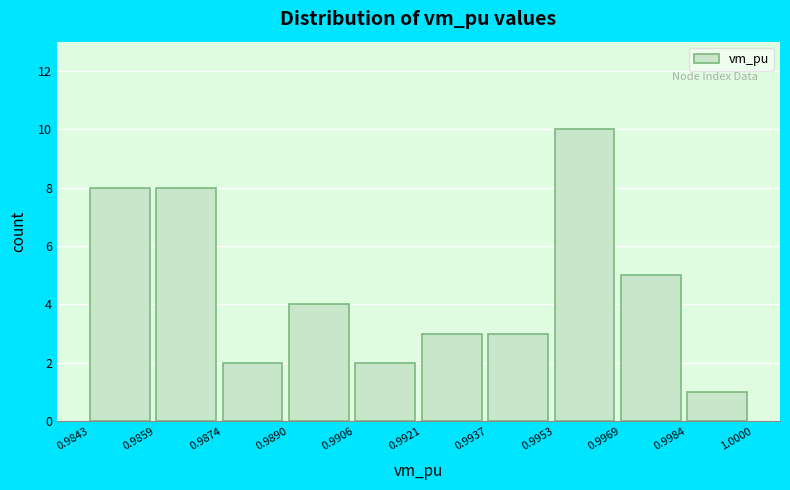

How tall is the bar that spans 0.9953 to 0.9969 on the x-axis? The values are not printed on the chart, so give them approximately, as read against the axis.

10